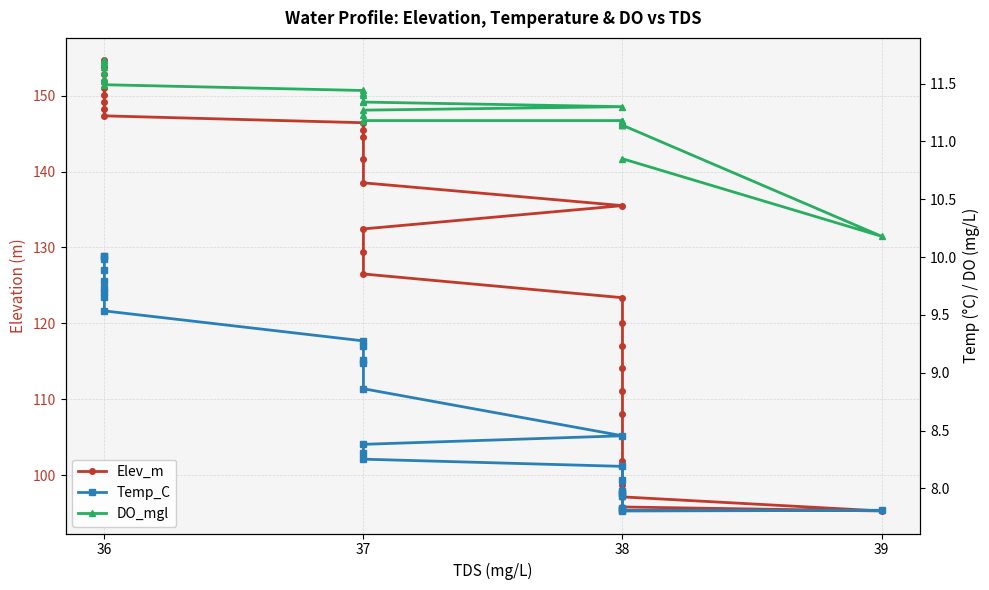

How many lines are shown in the chart?

3